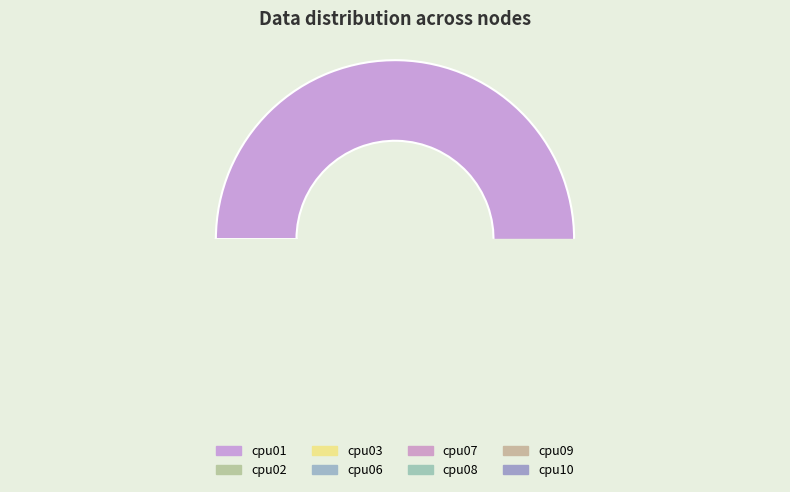

How many slices are in this pie chart?

8